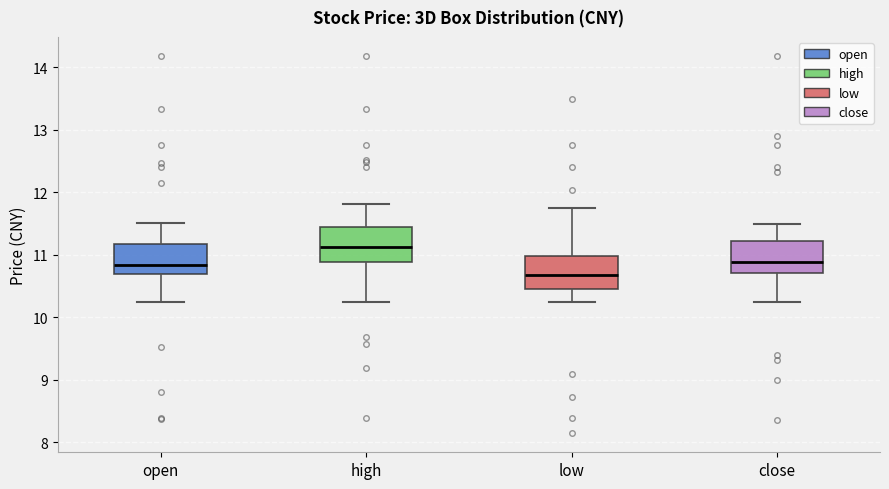

Reading left to right, transcribe this box plot: for each box, give where its median line is, the range the box spans, and where its two whiskers end, as read against the y-axis. The values are not printed on the chart, so give them approximately, as read against the axis.

open: median 10.8, box 10.7 to 11.2, whiskers 10.2 to 11.5
high: median 11.1, box 10.9 to 11.4, whiskers 10.2 to 11.8
low: median 10.7, box 10.5 to 11.0, whiskers 10.2 to 11.7
close: median 10.9, box 10.7 to 11.2, whiskers 10.2 to 11.5